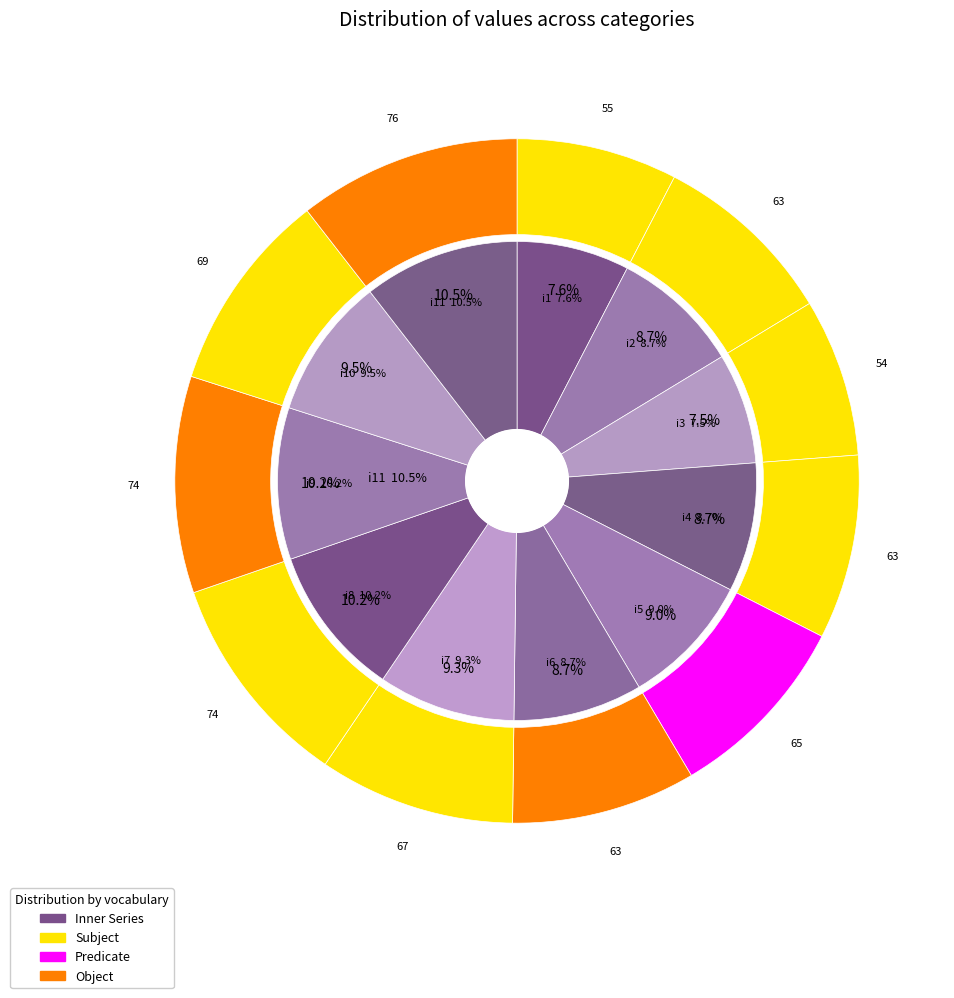

To the nearest percent, what portion does i7 represent?

9%